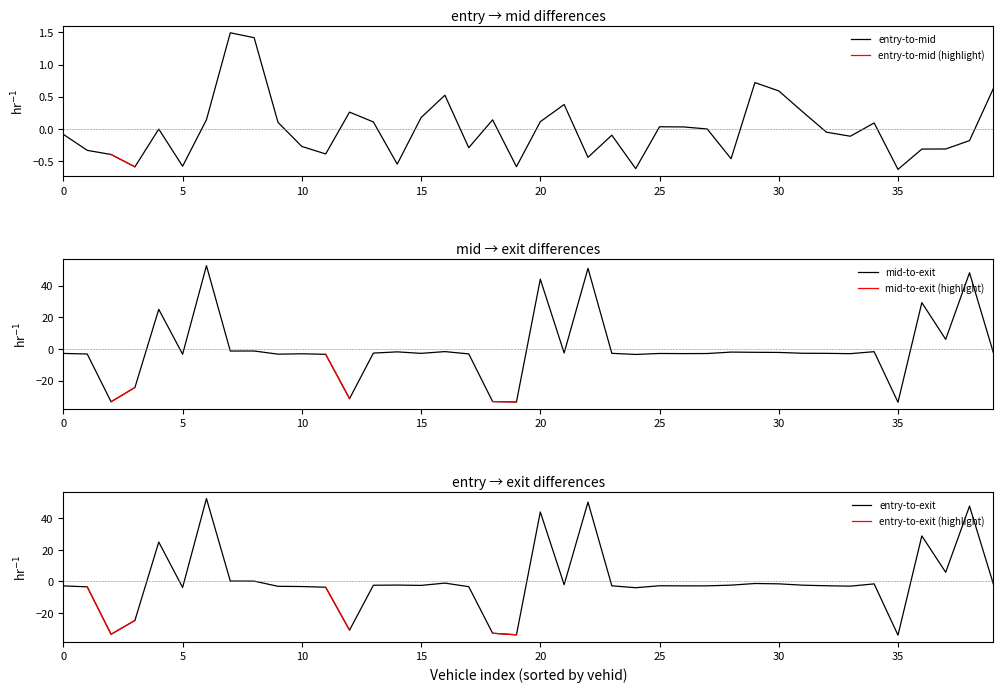

After their last crossing, which series has the higher values: entry-to-mid or entry-to-exit?

entry-to-mid